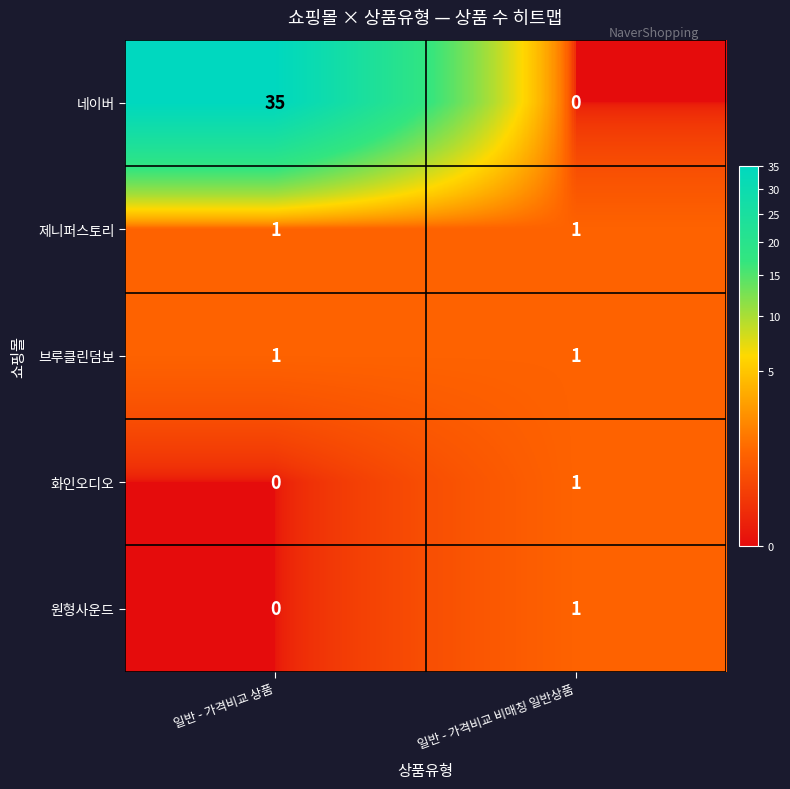

Which series has the largest total across all categories?

네이버